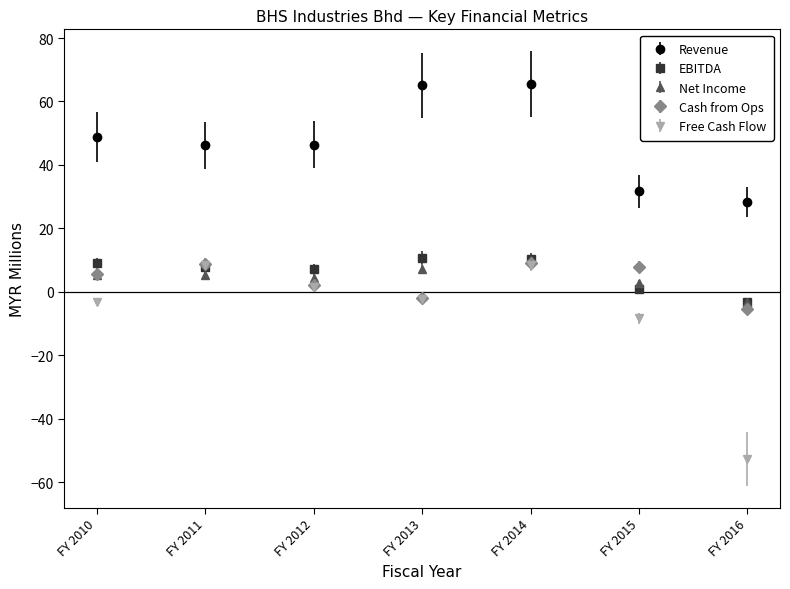

What is the difference between the highest and lowest values at FY 2010?

52.1